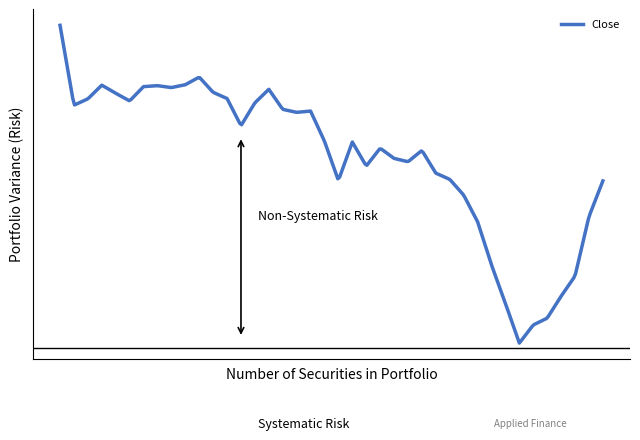

Is this an area chart (filled region under the line)?

No